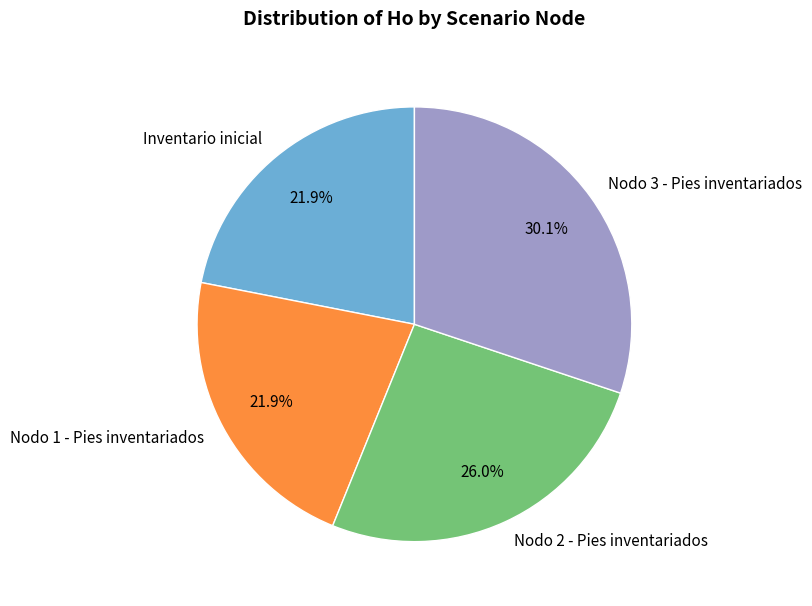

Which has a higher value, Nodo 1 - Pies inventariados or Nodo 3 - Pies inventariados?

Nodo 3 - Pies inventariados